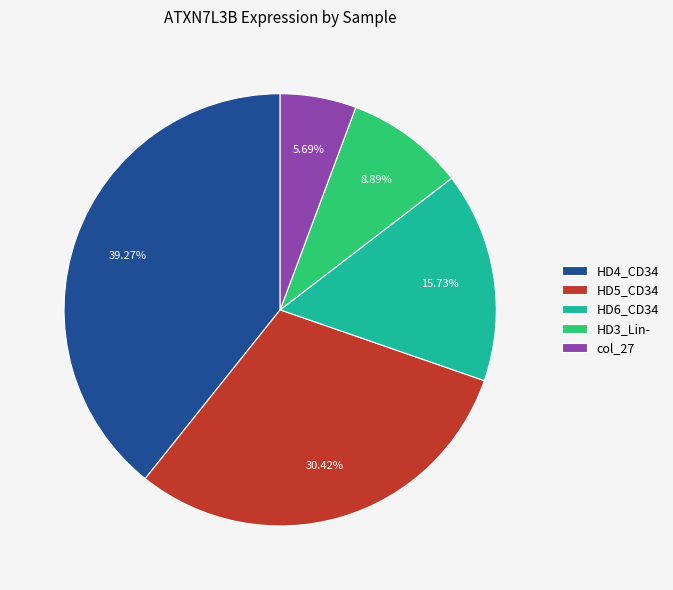

How many slices are in this pie chart?

5